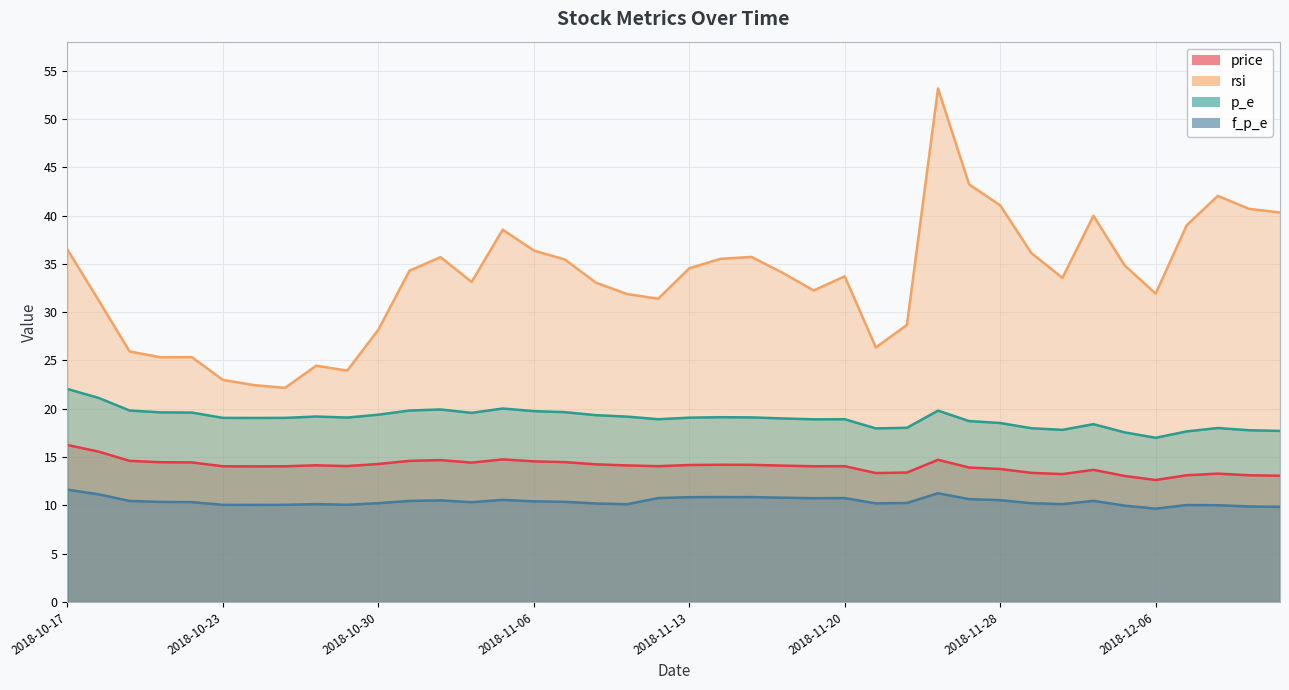

Which has a higher value, 2018-10-17 or 2018-10-29?

2018-10-17